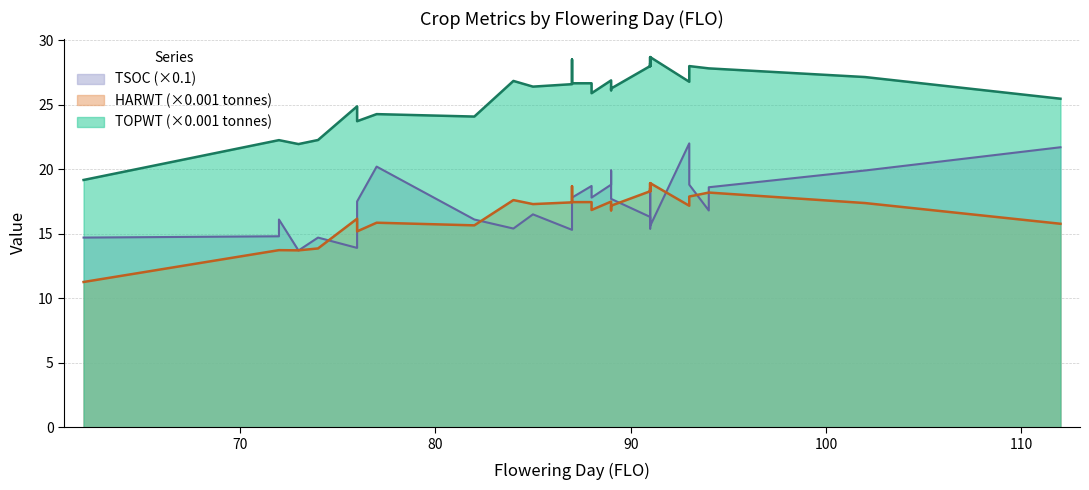

What is the lowest value of the HARWT series?

11.3